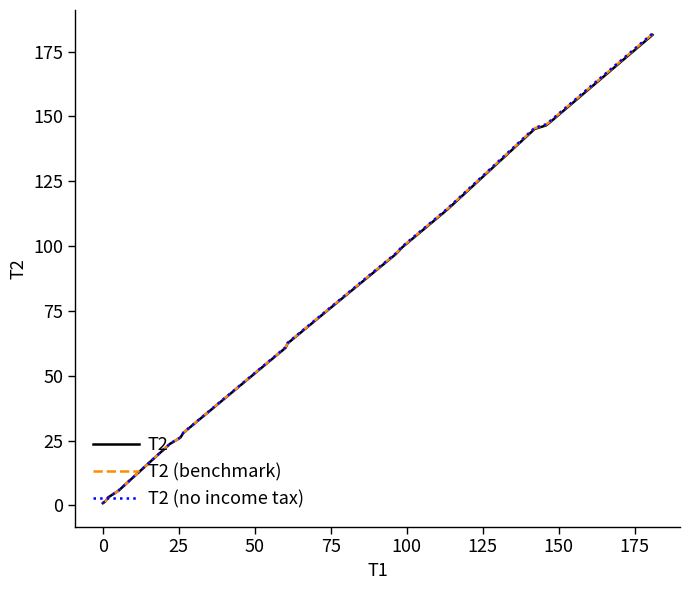

What are all the series names shown in the legend?

T2, T2 (benchmark), T2 (no income tax)